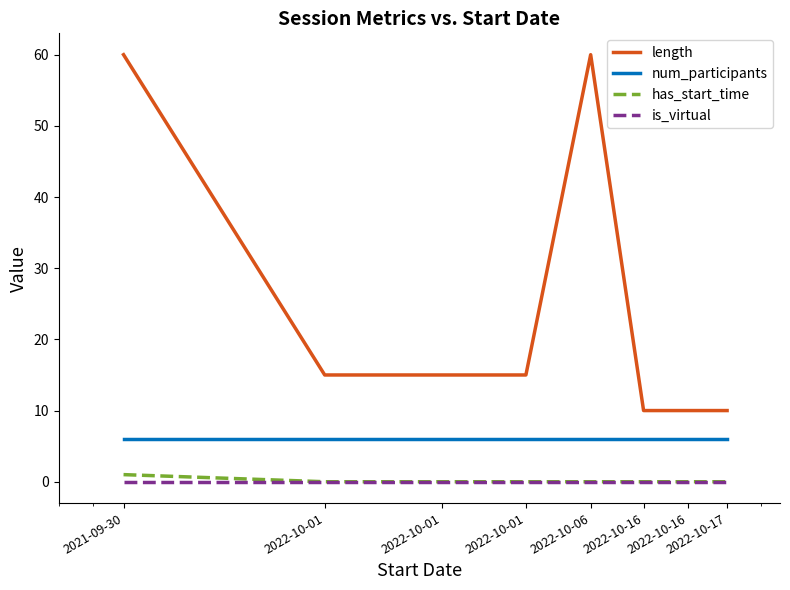

Reading left to right, extract all data points from this chart.

length: 60	15	15	15	60	10	10	10
num_participants: 6	6	6	6	6	6	6	6
has_start_time: 1	0	0	0	0	0	0	0
is_virtual: 0	0	0	0	0	0	0	0